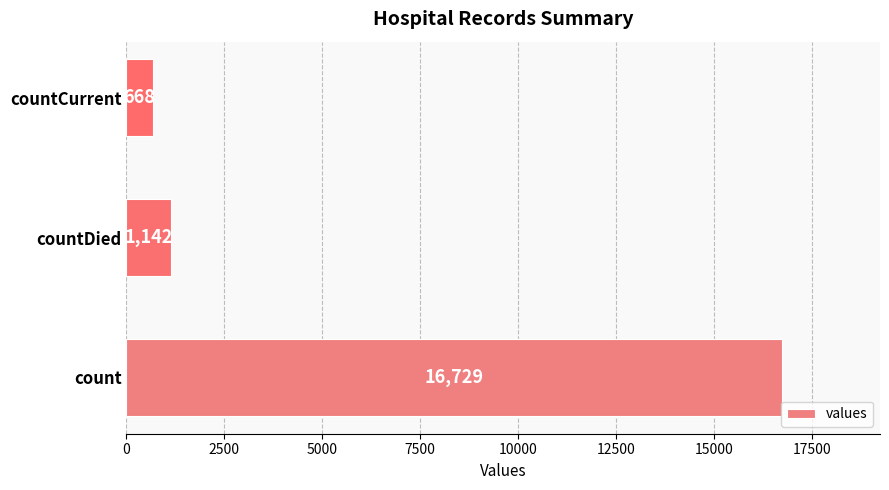

Reading top to bottom, list all the values displayed in this chart.

countCurrent=668	countDied=1142	count=16729